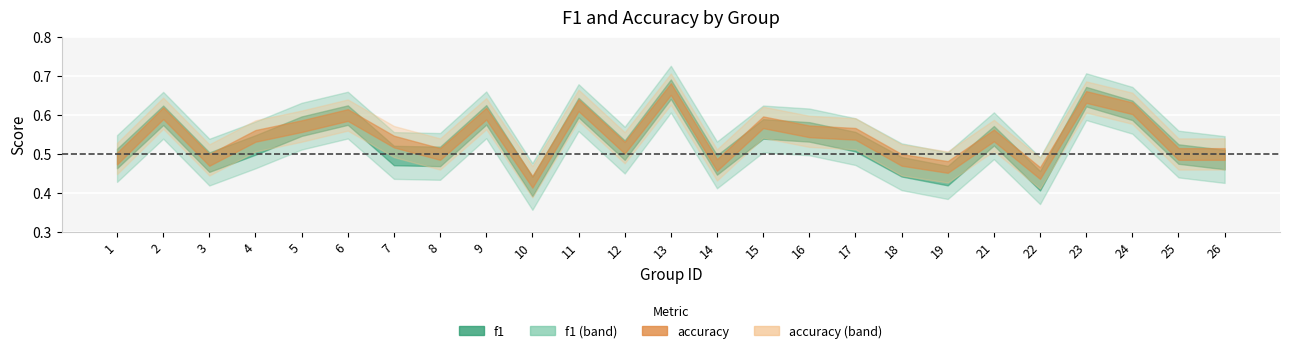

What is the highest value of the f1 series?

0.7